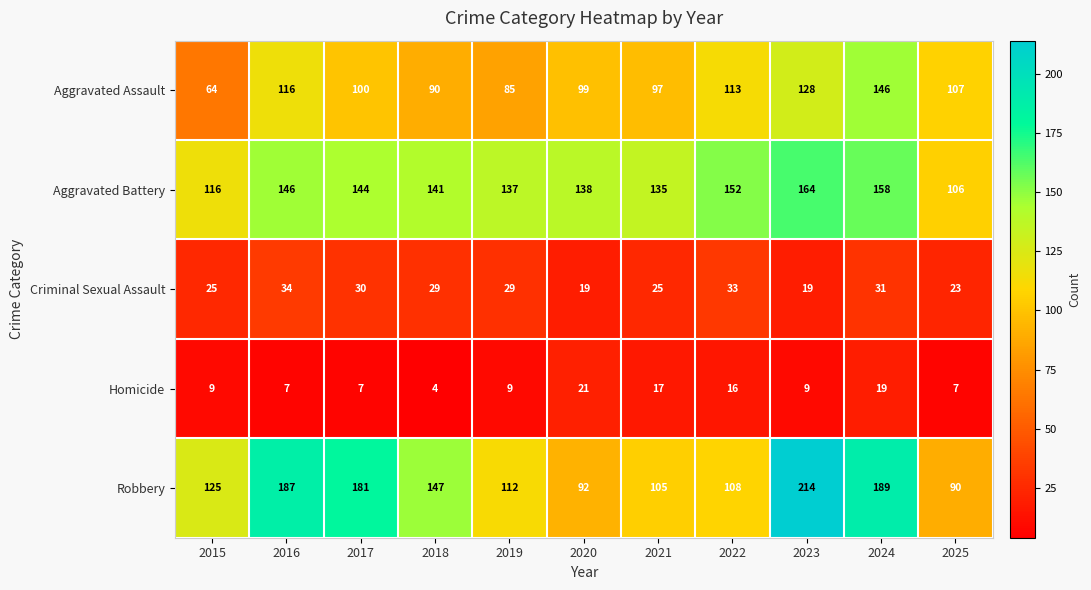

Is it true that Criminal Sexual Assault equals 25 at 2021?

True